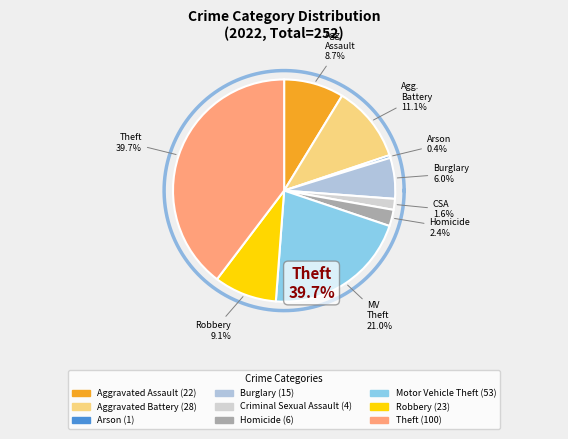

Between Motor Vehicle Theft and Homicide, which is larger?

Motor Vehicle Theft